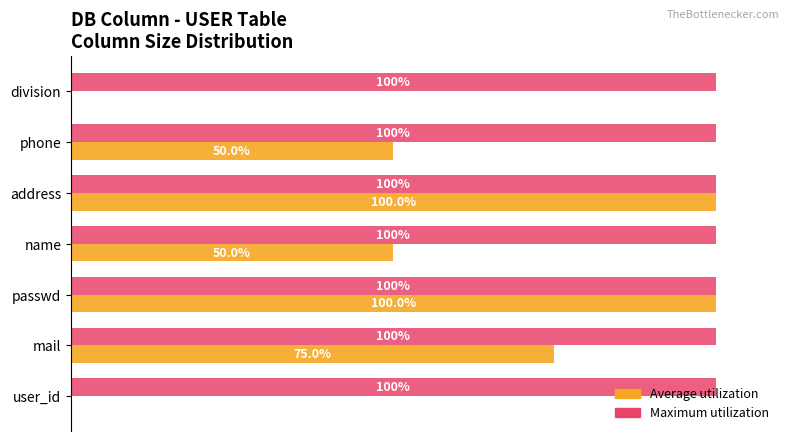

Which series changed the most between address and division?

Average utilization